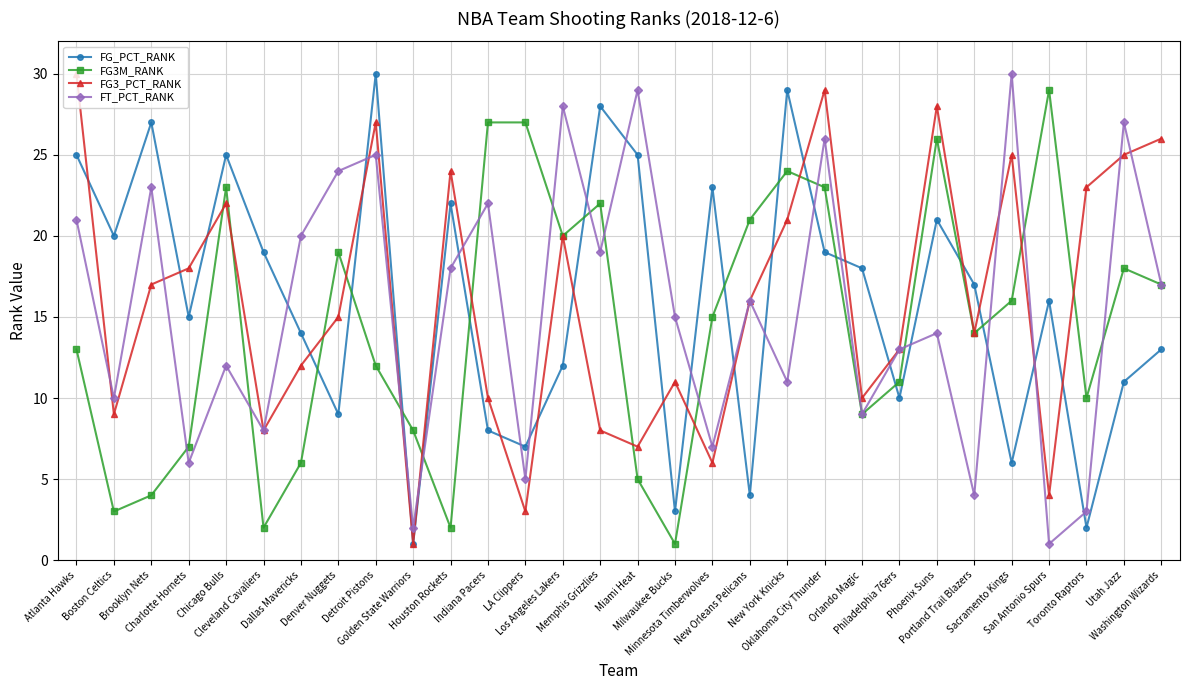

What is the smallest value displayed?

1